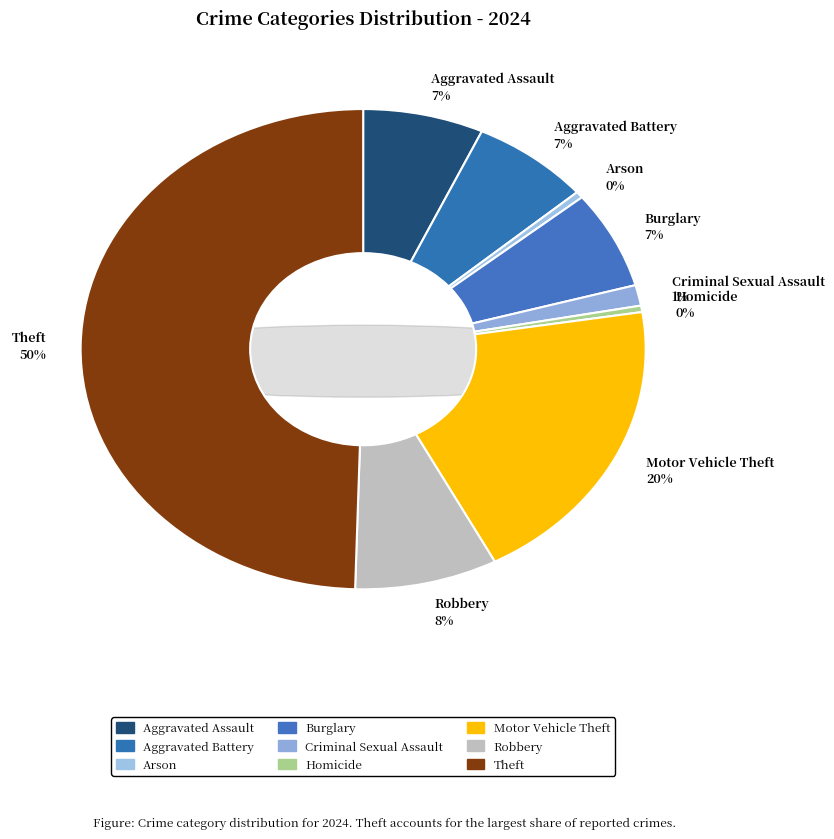

What percentage is NOT represented by Burglary?

93.4%